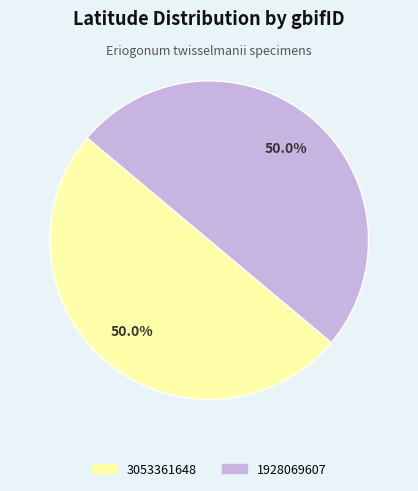

Do 1928069607 and 3053361648 together represent more than half of the pie?

Yes